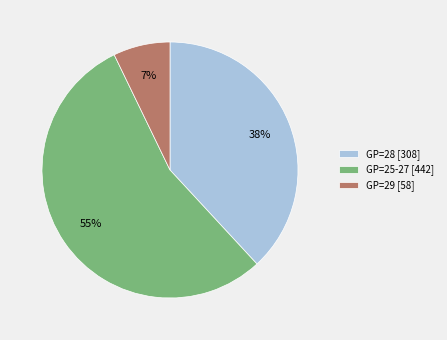

Which category has the smallest portion of the pie?

GP=29 [58]